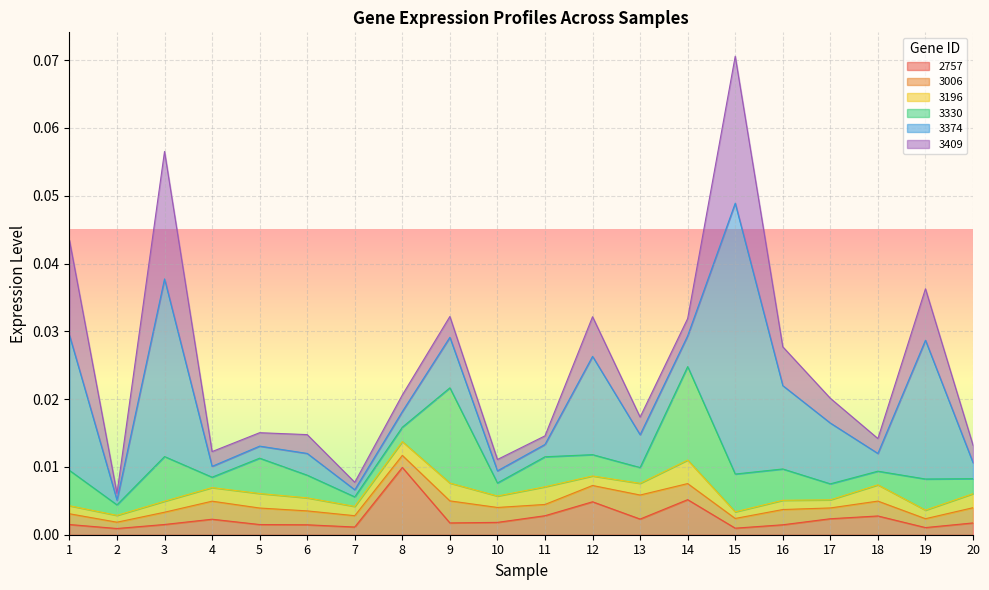

What are all the series names shown in the legend?

2757, 3006, 3196, 3330, 3374, 3409